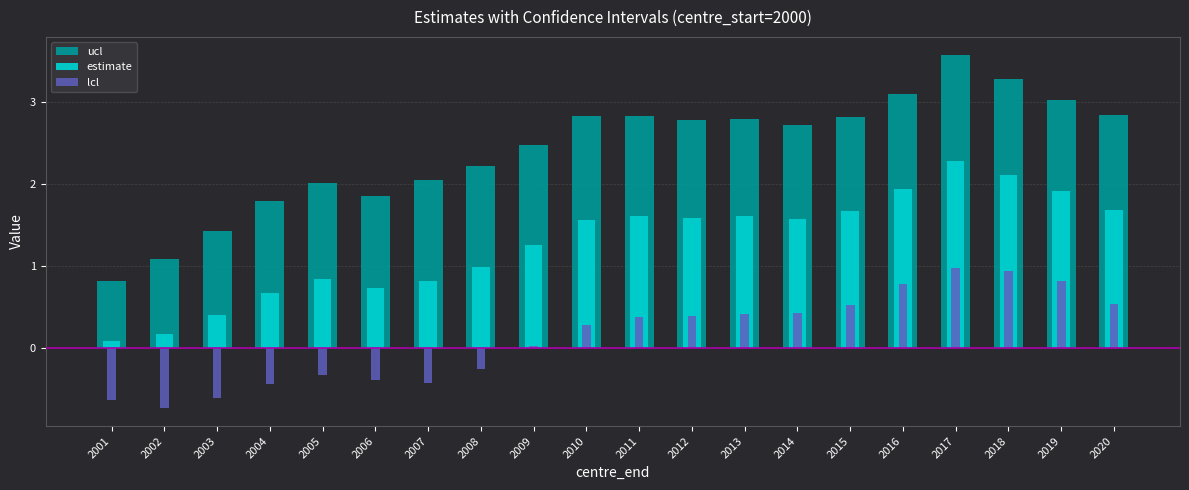

What is the value of the lcl bar at the 8th from the left?

-0.3